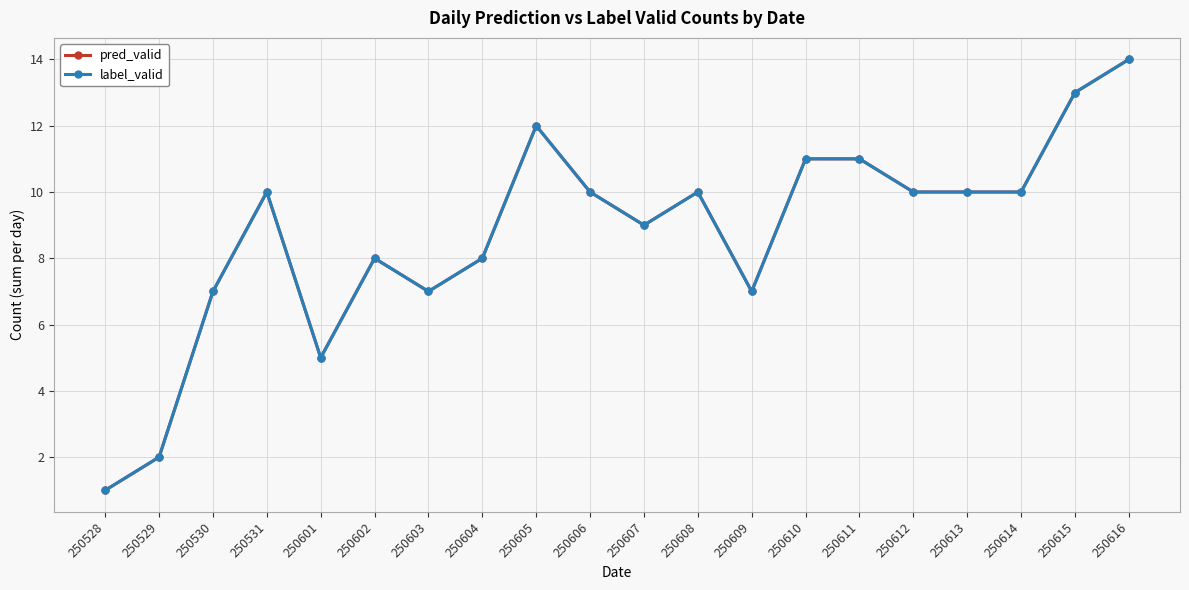

In label_valid, how many points are higher than both neighbors (excluding endpoints)?

4